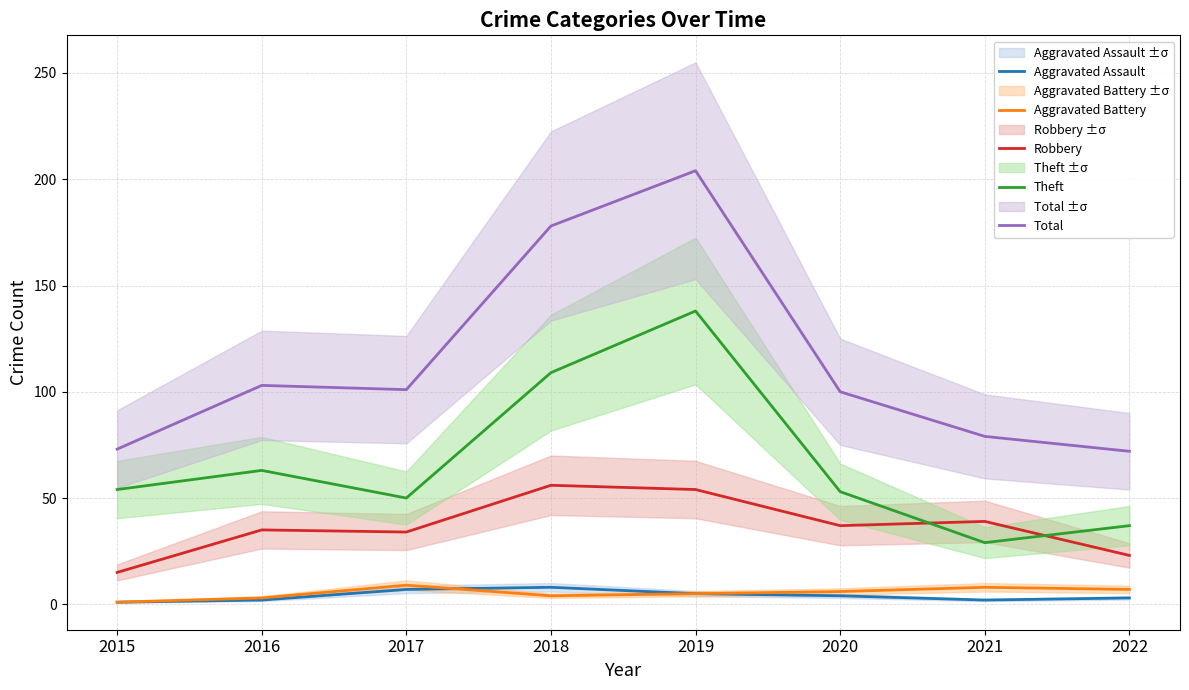

What is the minimum value shown in the chart?

1